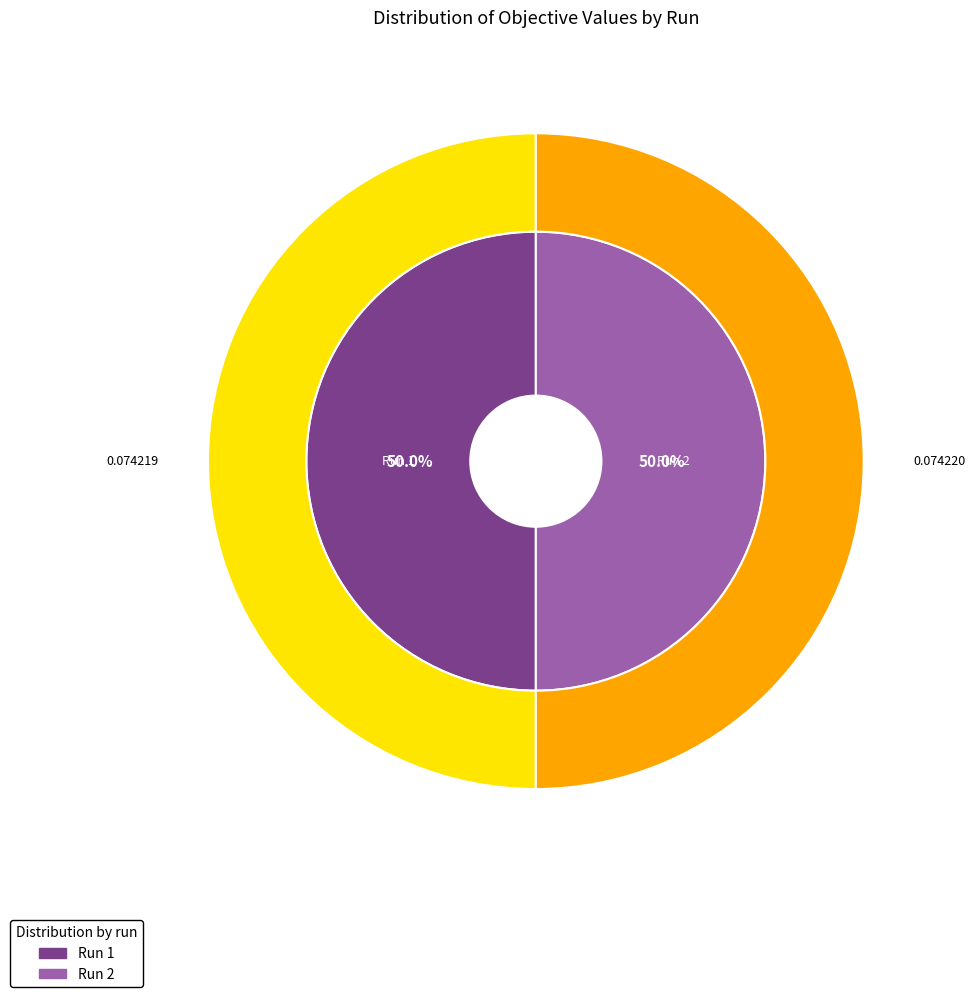

How many slices are in this pie chart?

2